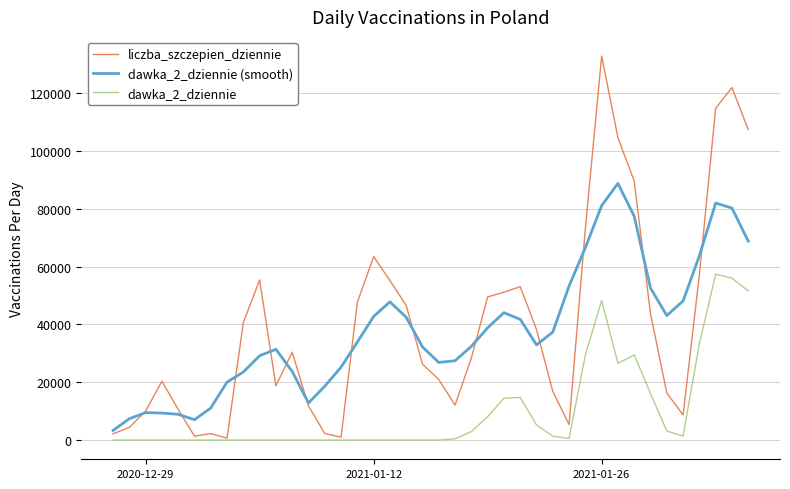

Rank the series by their maximum value, from lowest to highest.

dawka_2_dziennie, dawka_2_dziennie (smooth), liczba_szczepien_dziennie